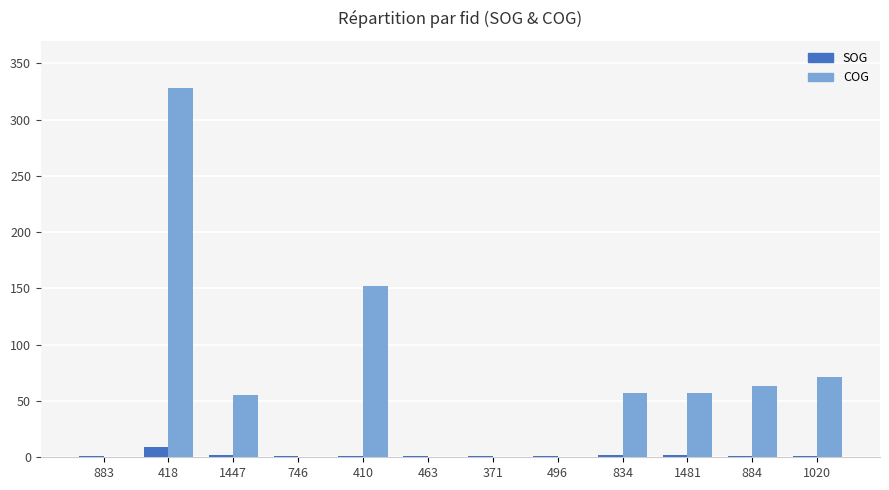

Are the bars horizontal?

No